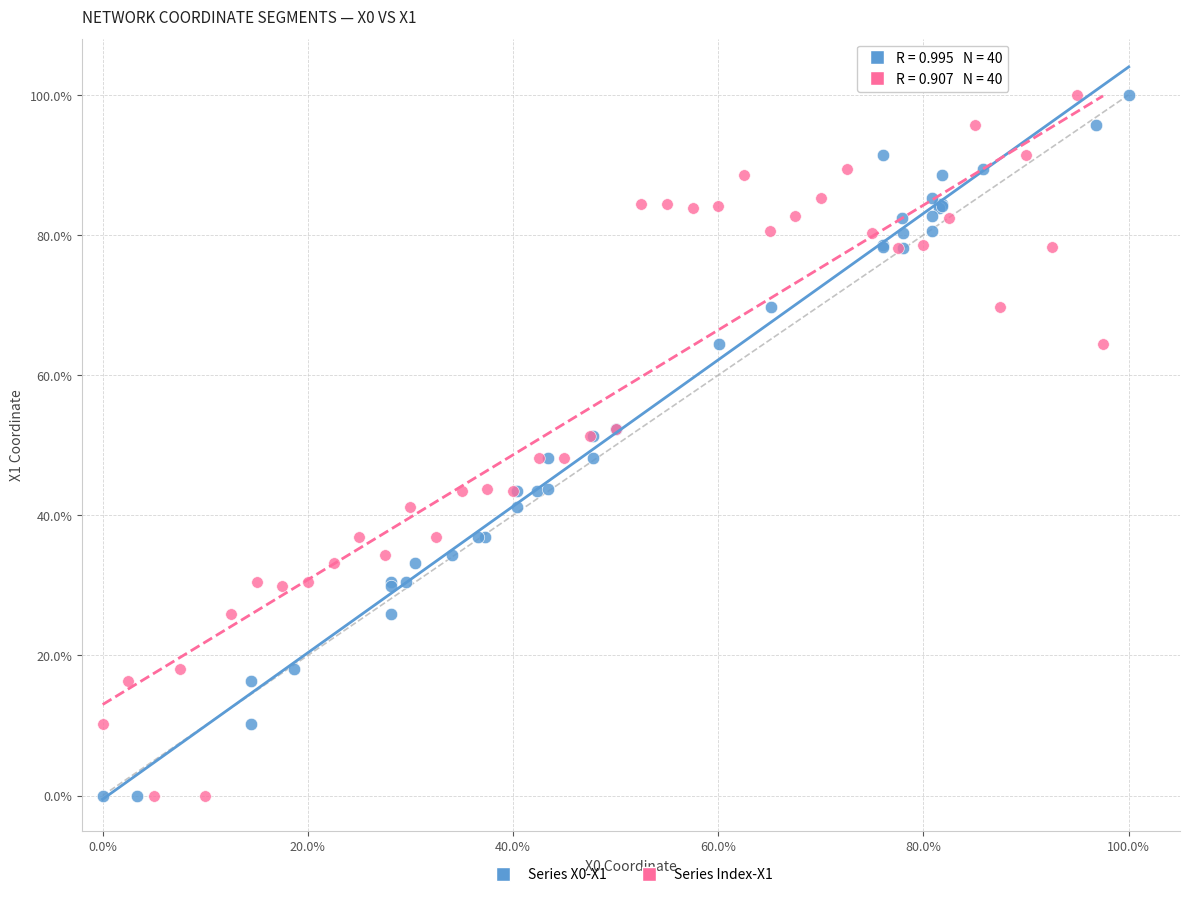

What are all the series names shown in the legend?

Series X0-X1, Series Index-X1